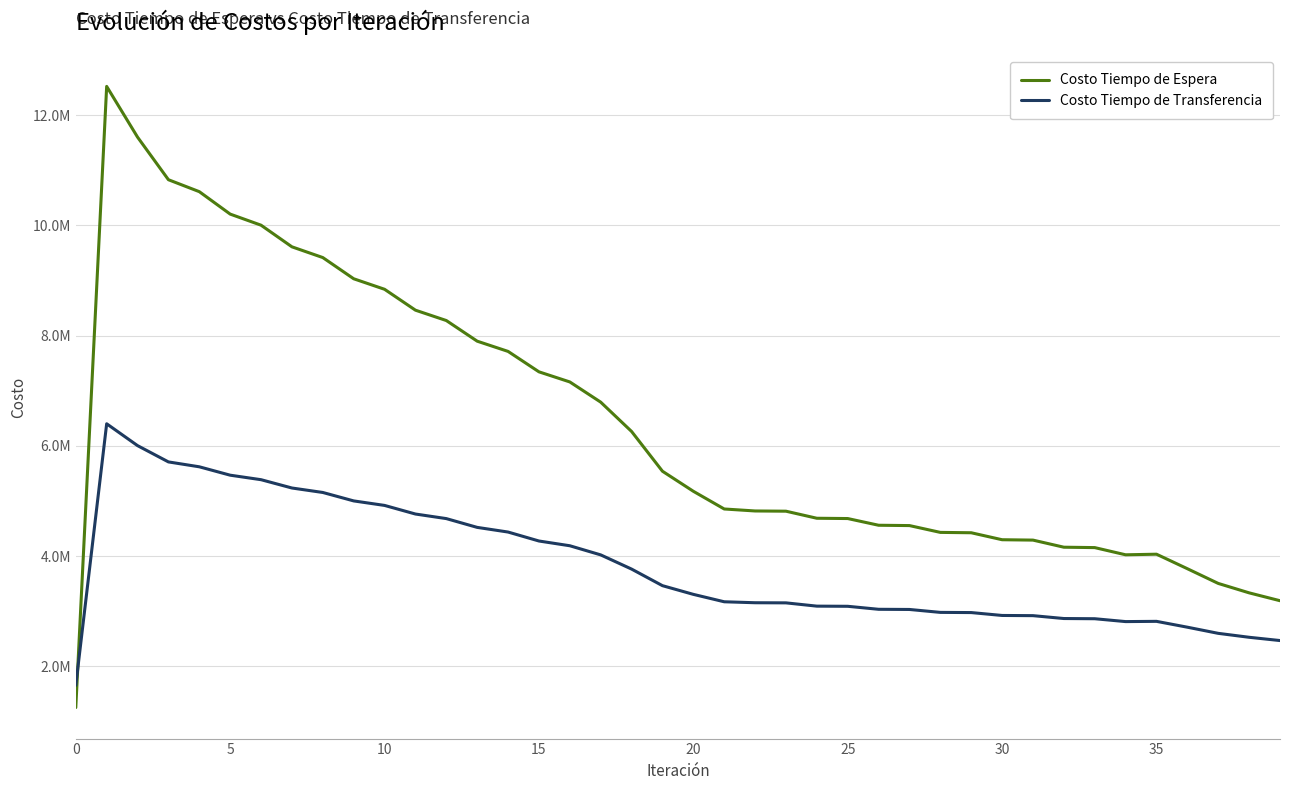

List the series in order of their peak value, highest first.

Costo Tiempo de Espera, Costo Tiempo de Transferencia